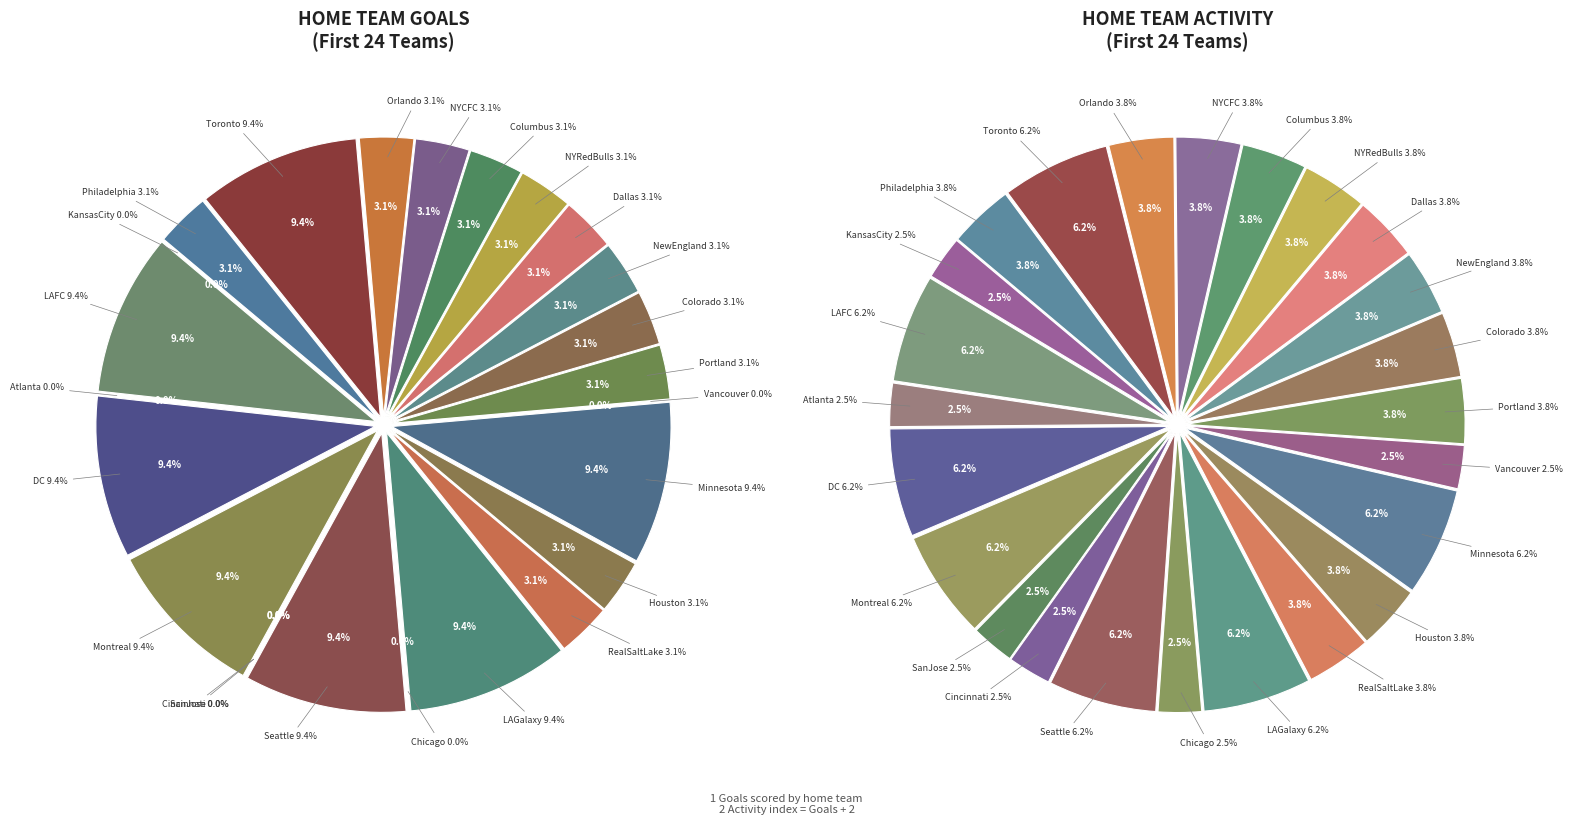

Is Portland the majority of the pie?

No